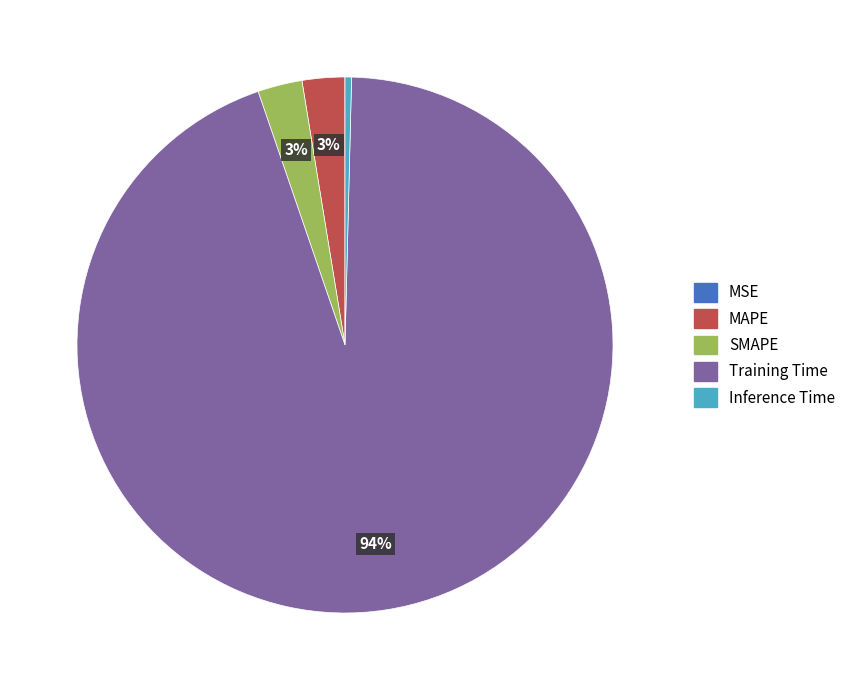

Does Inference Time account for over 50% of the chart?

No